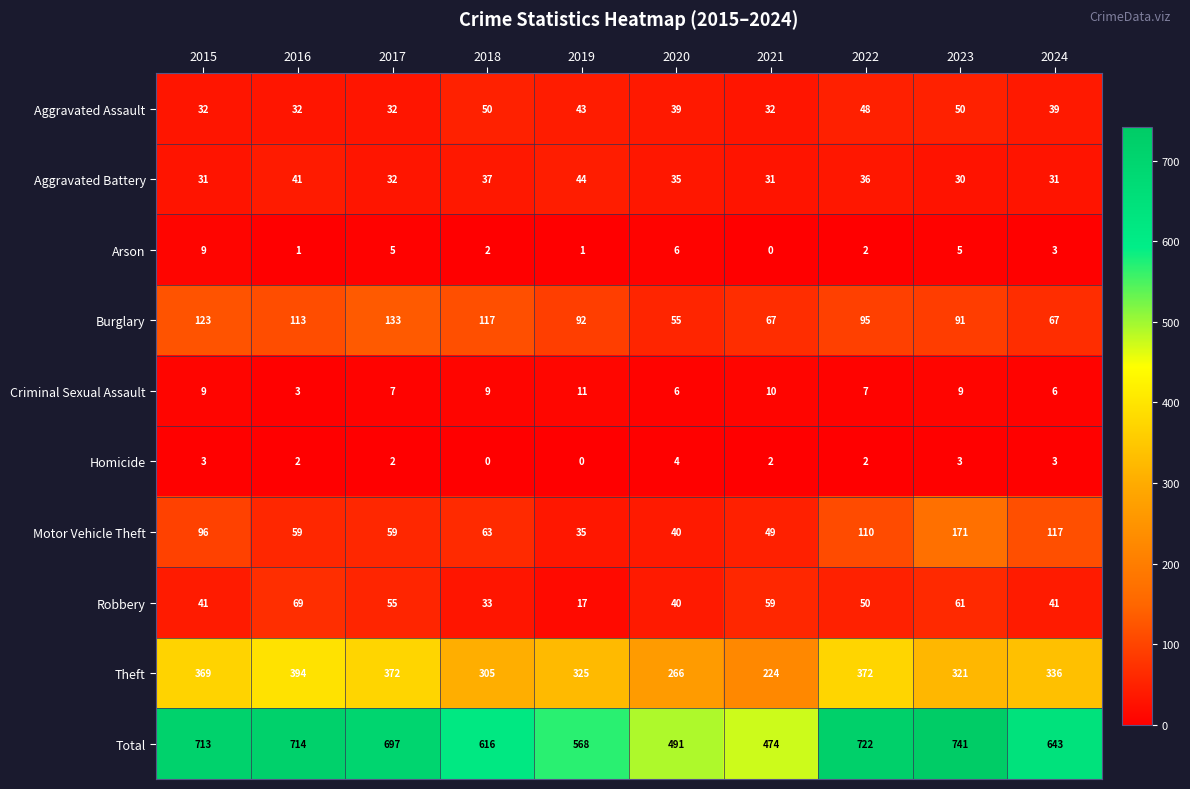

True or false: Theft has a value of 305 at 2018.

True